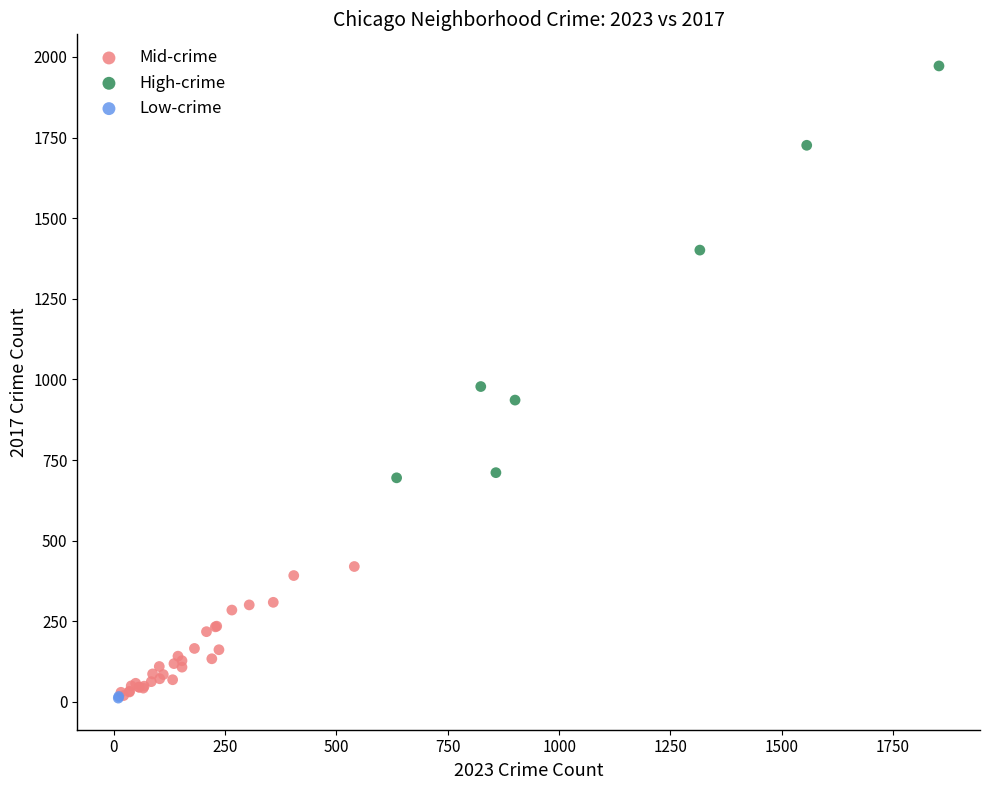

What are all the series names shown in the legend?

Mid-crime, High-crime, Low-crime